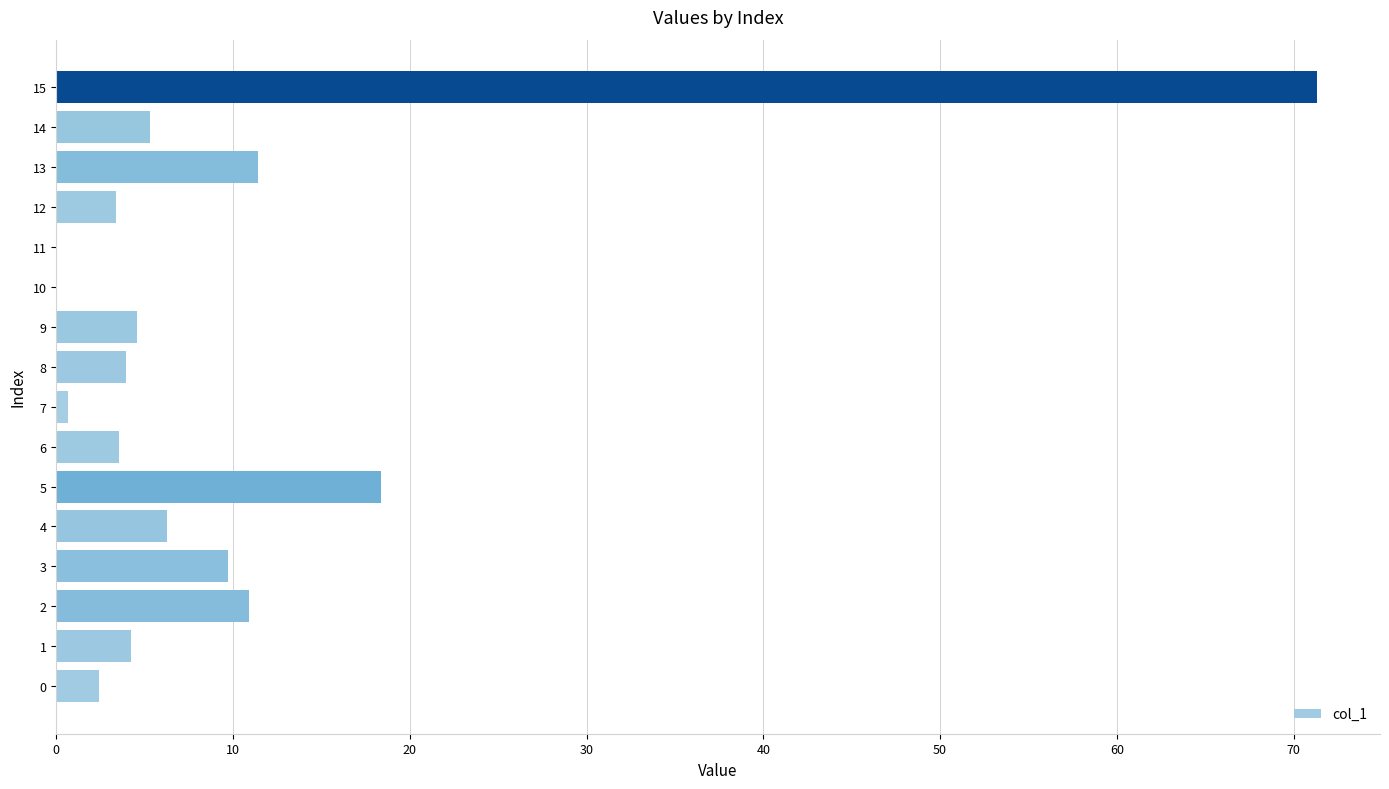

True or false: the data shows 5.3 at 14.

True